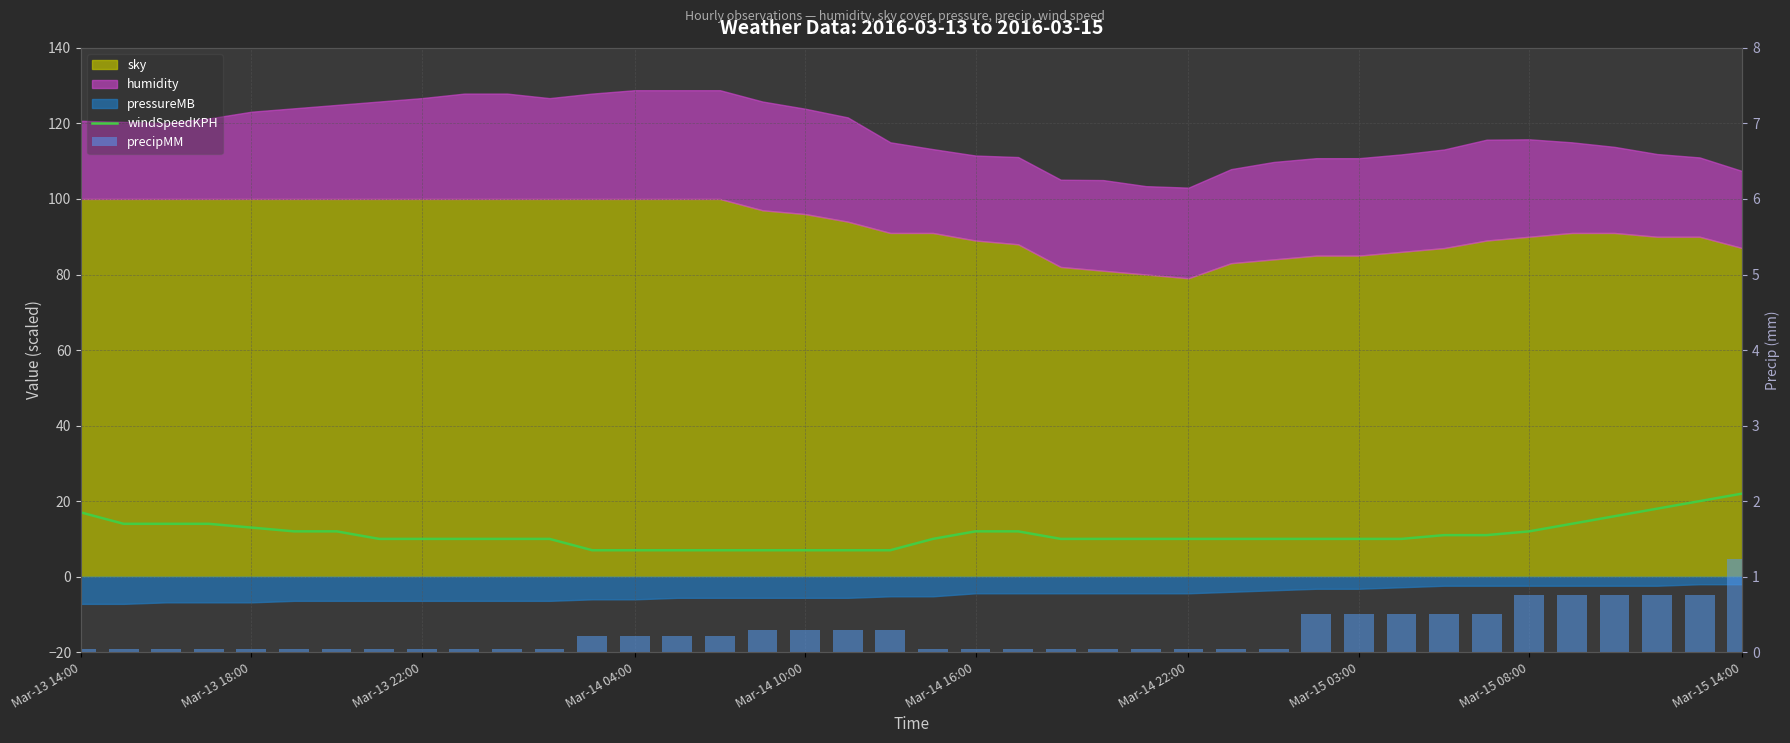

What is the maximum value for precipMM?

1.2